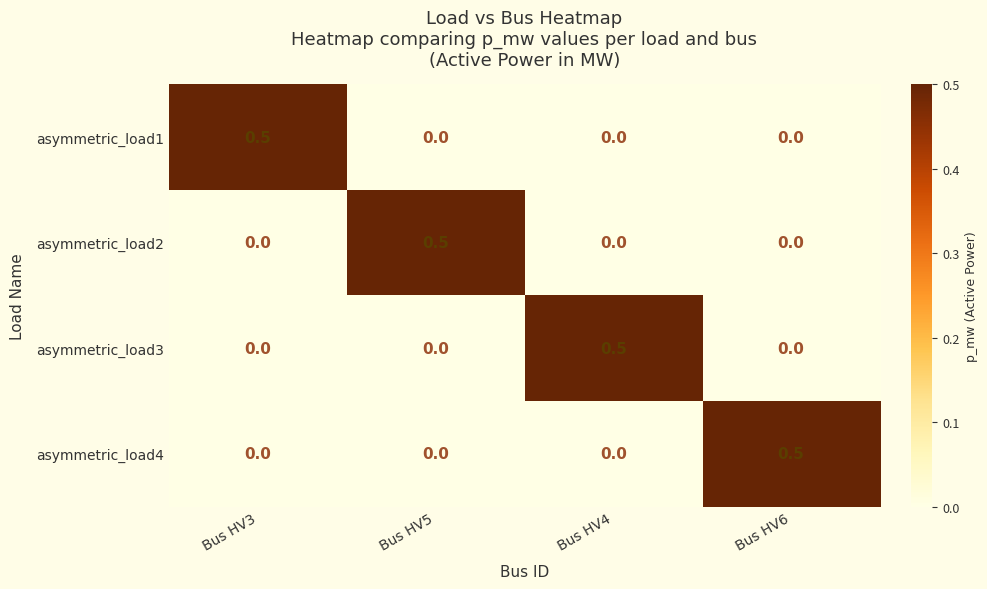

What is the difference between the highest and lowest values at Bus HV3?

0.5